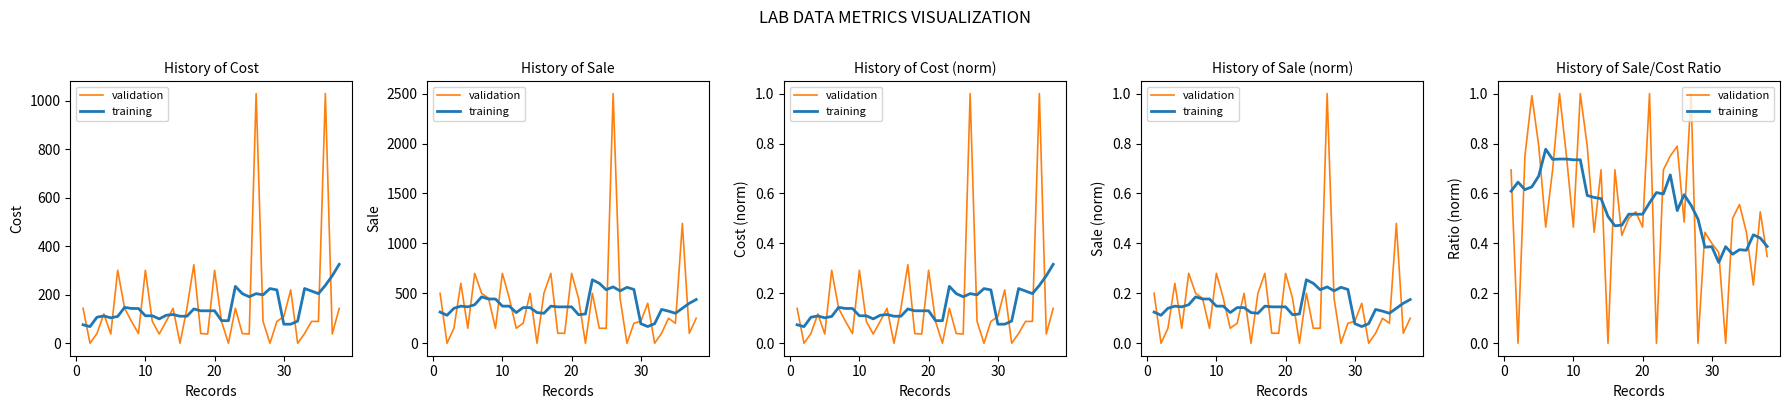

Reading left to right, what are all the values shown in this chart?

validation: 0.7	0.0	0.7	1.0	0.8	0.5	0.7	1.0	0.7	0.5	1.0	0.8	0.4	0.7	0.0	0.7	0.4	0.5	0.5	0.5	1.0	0.0	0.7	0.7	0.8	0.5	1.0	0.0	0.4	0.4	0.4	0.0	0.5	0.6	0.4	0.2	0.5	0.3
training: 0.6	0.6	0.6	0.6	0.7	0.8	0.7	0.7	0.7	0.7	0.7	0.6	0.6	0.6	0.5	0.5	0.5	0.5	0.5	0.5	0.6	0.6	0.6	0.7	0.5	0.6	0.6	0.5	0.4	0.4	0.3	0.4	0.4	0.4	0.4	0.4	0.4	0.4